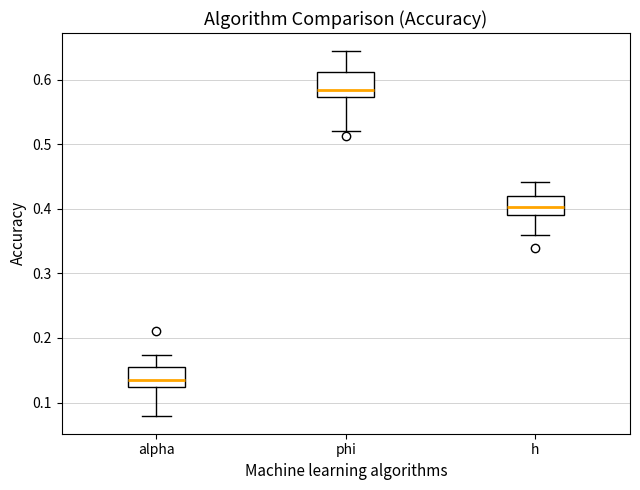

Reading left to right, read every box against the y-axis: the position of its median line, the range the box covers, and the ends of its whiskers. The values are not printed on the chart, so give them approximately, as read against the axis.

alpha: median 0.13, box 0.12 to 0.15, whiskers 0.08 to 0.17
phi: median 0.58, box 0.57 to 0.61, whiskers 0.52 to 0.64
h: median 0.40, box 0.39 to 0.42, whiskers 0.36 to 0.44